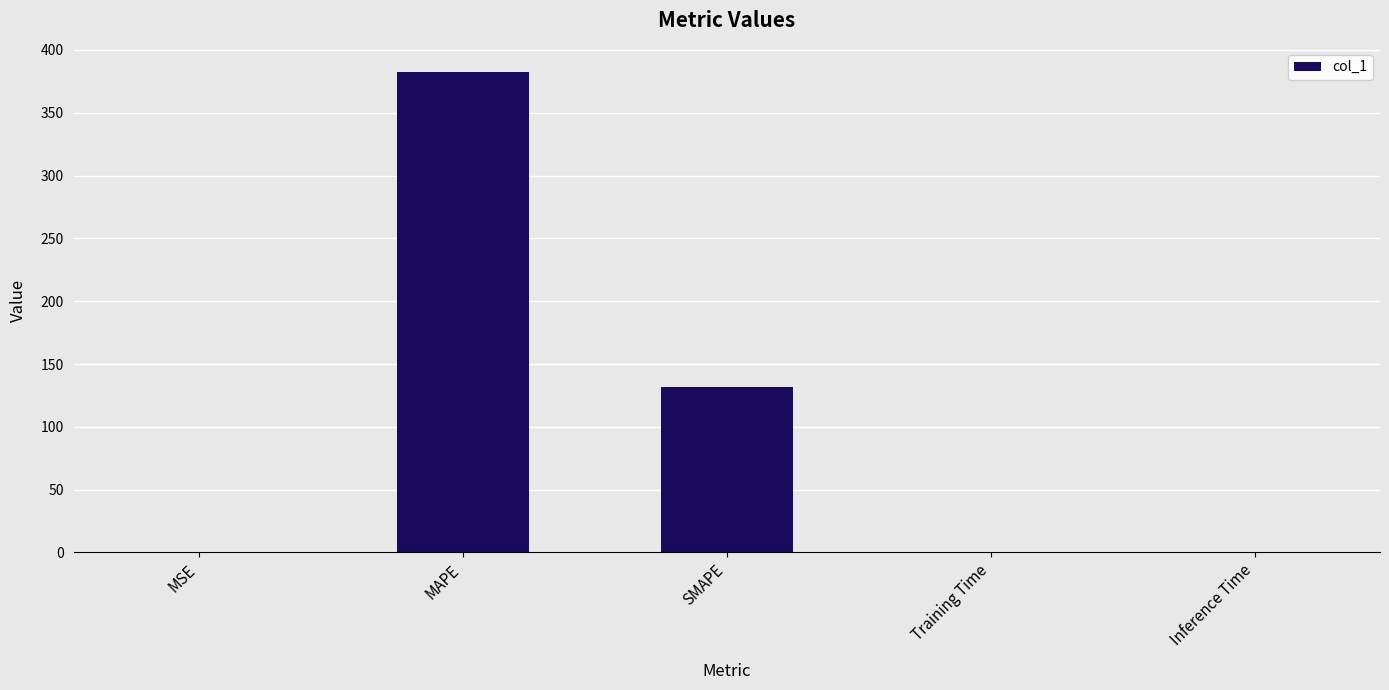

What is the sum of the values at SMAPE and MAPE?

513.9